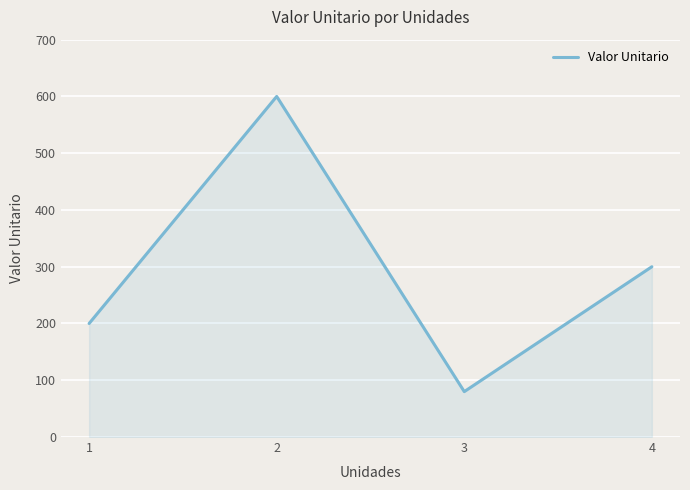

Reading left to right, extract all data points from this chart.

1=200.0	2=600.0	3=80.0	4=300.0